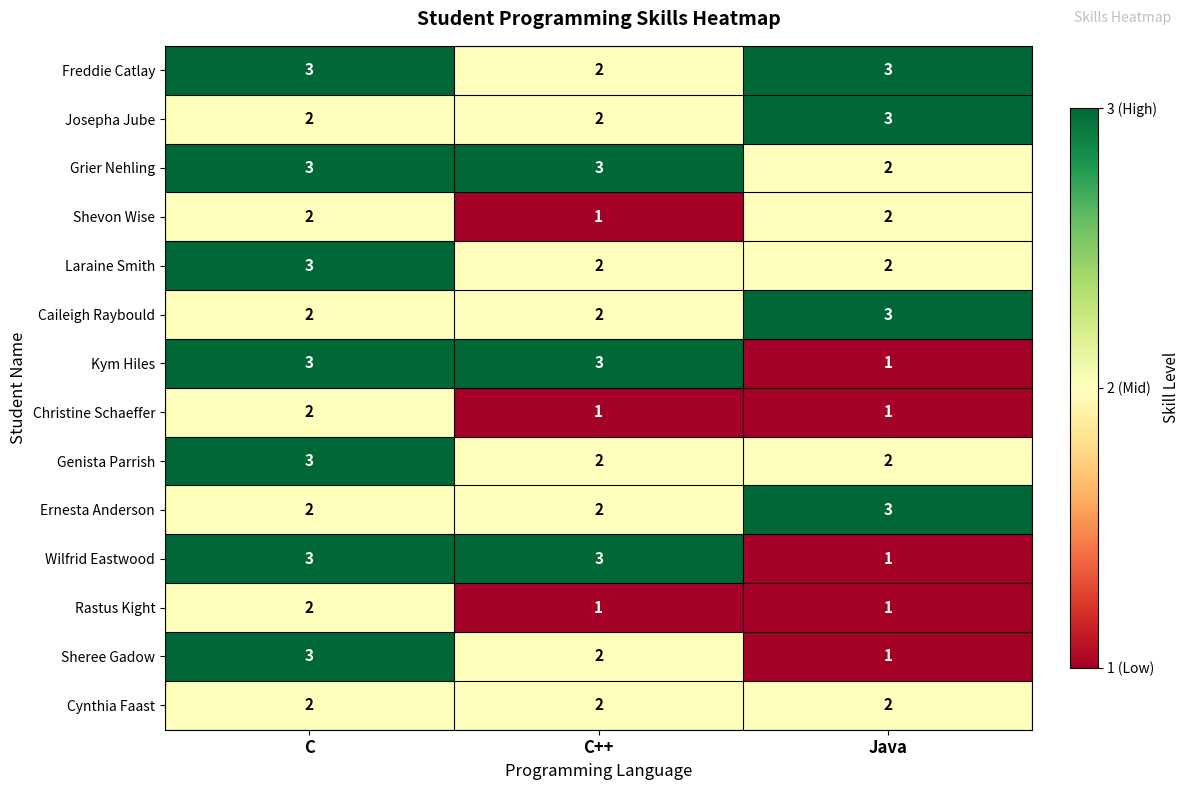

How many data points does each series have?

3